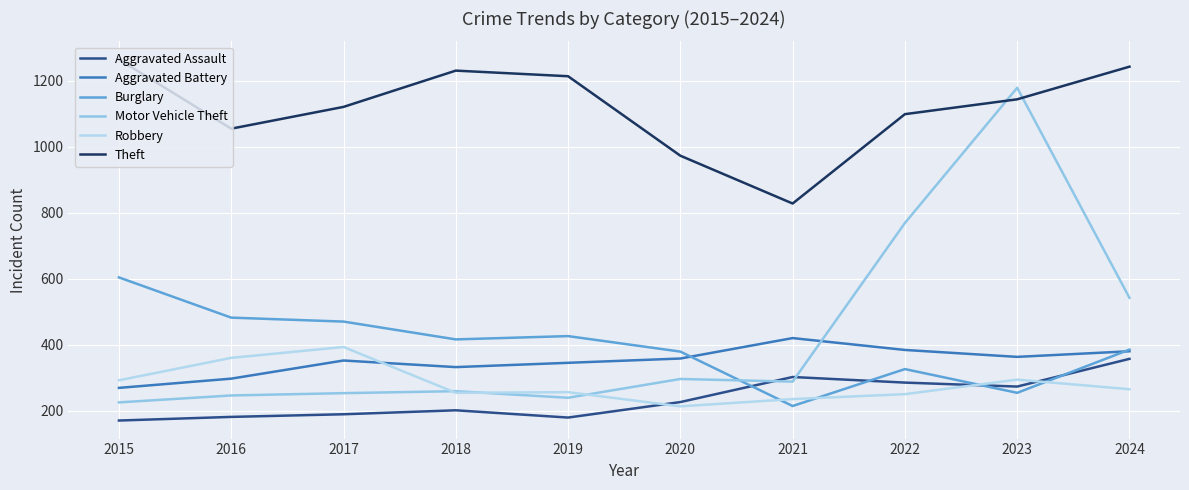

What is the total value across all series at 2015?

2825